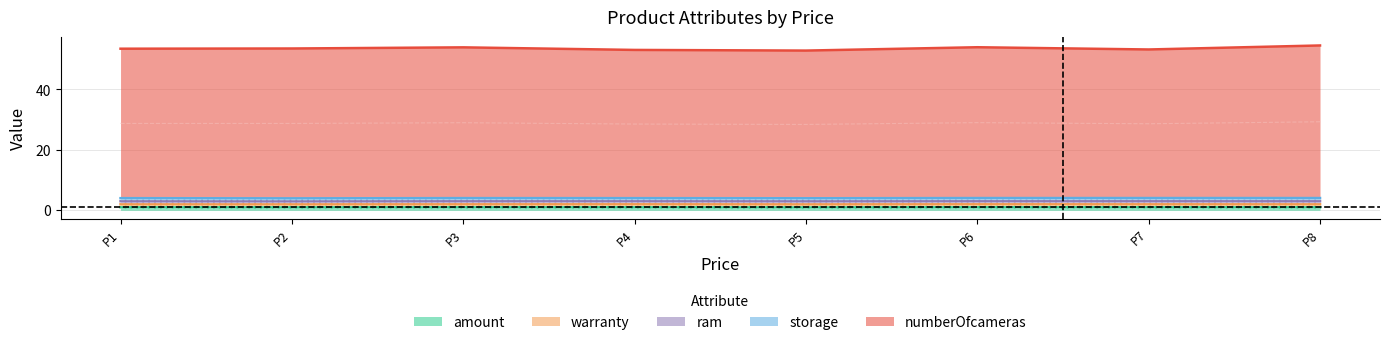

Does the chart display data point markers on the line(s)?

No